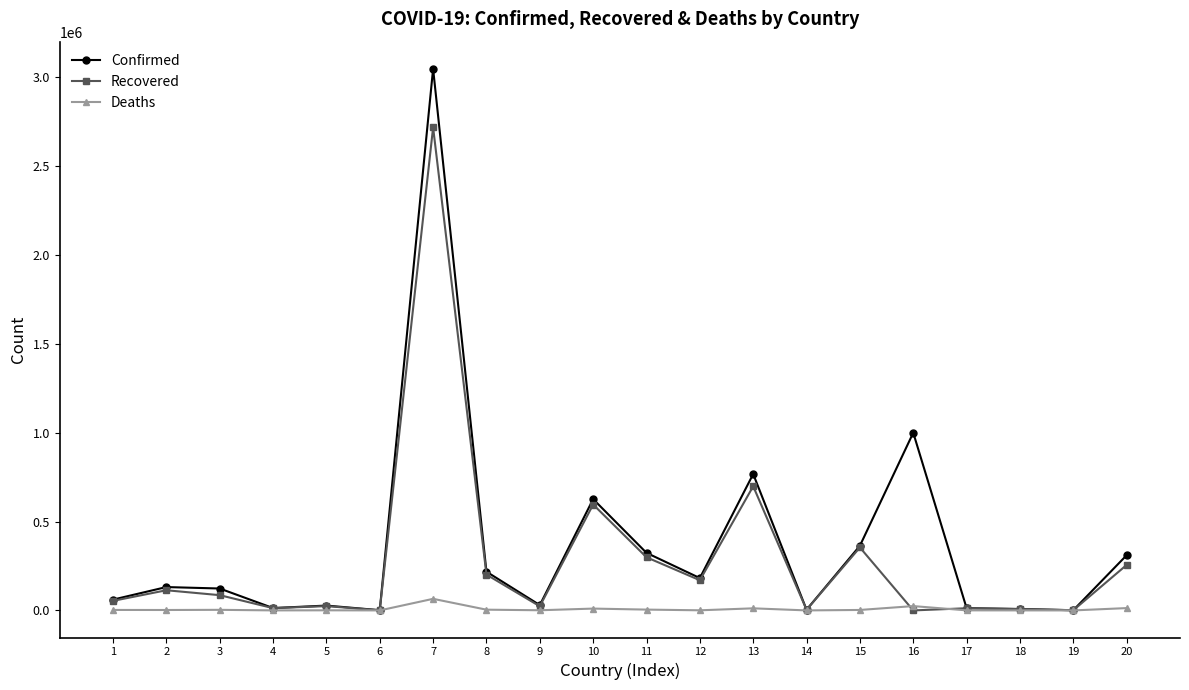

Where is Recovered nearest to the value 1358729?

13